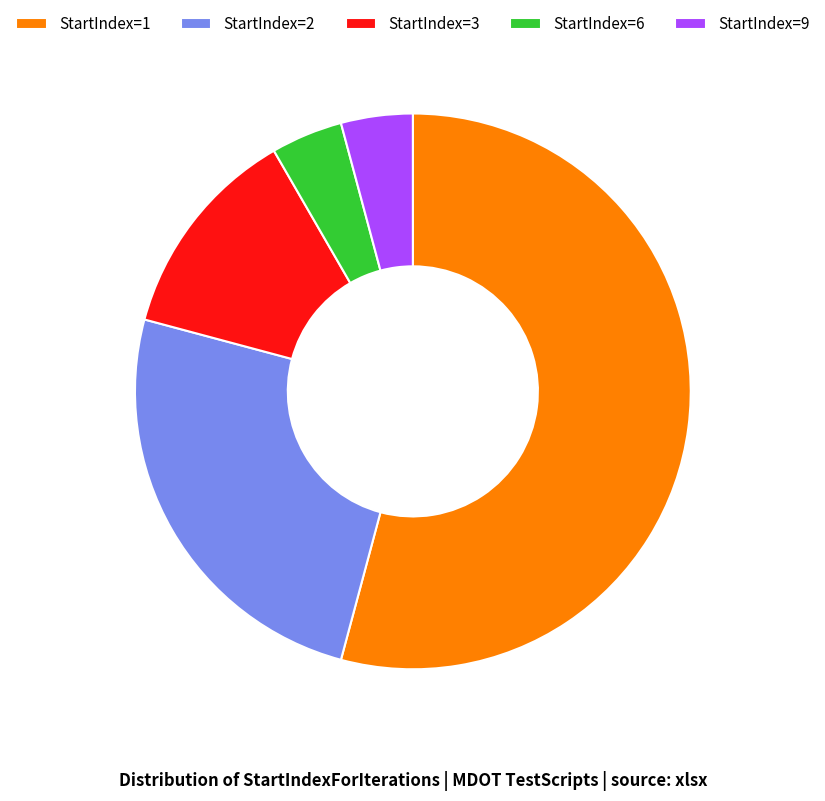

Does any single category account for the majority?

Yes